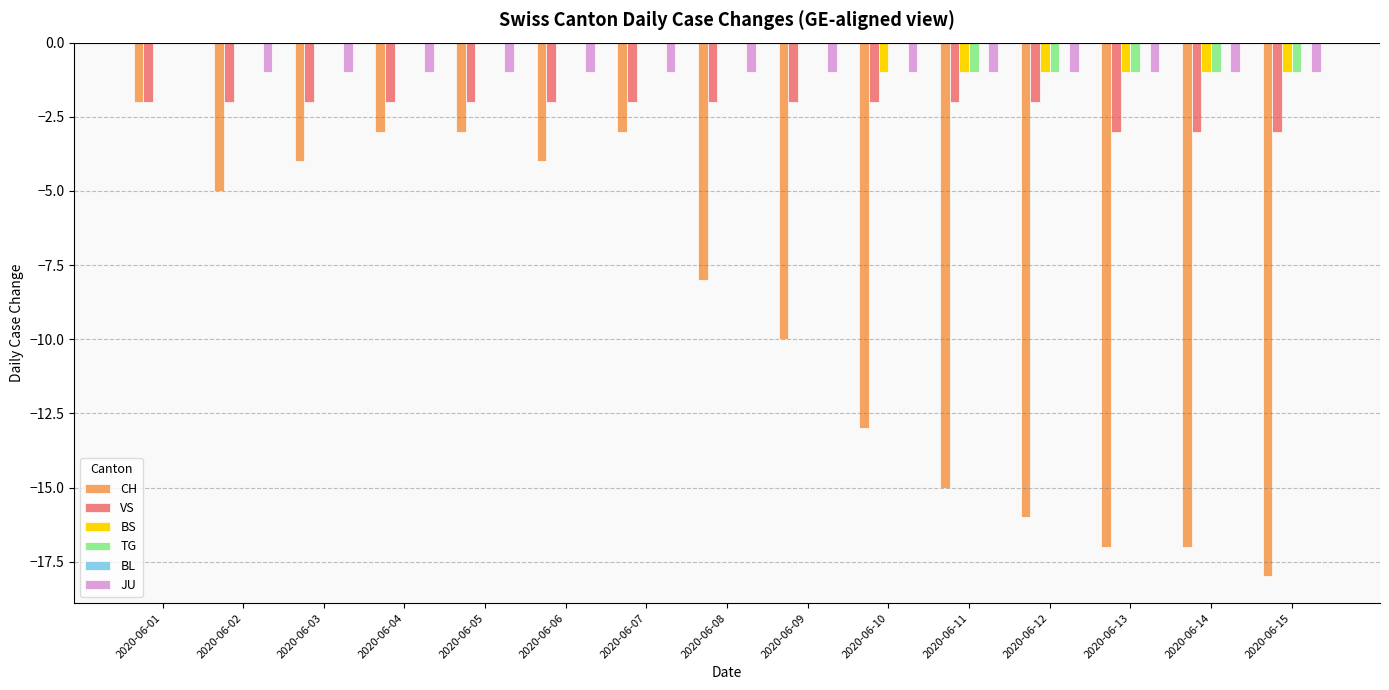

What is the sum of the VS values at 2020-06-05 and 2020-06-13?

-5